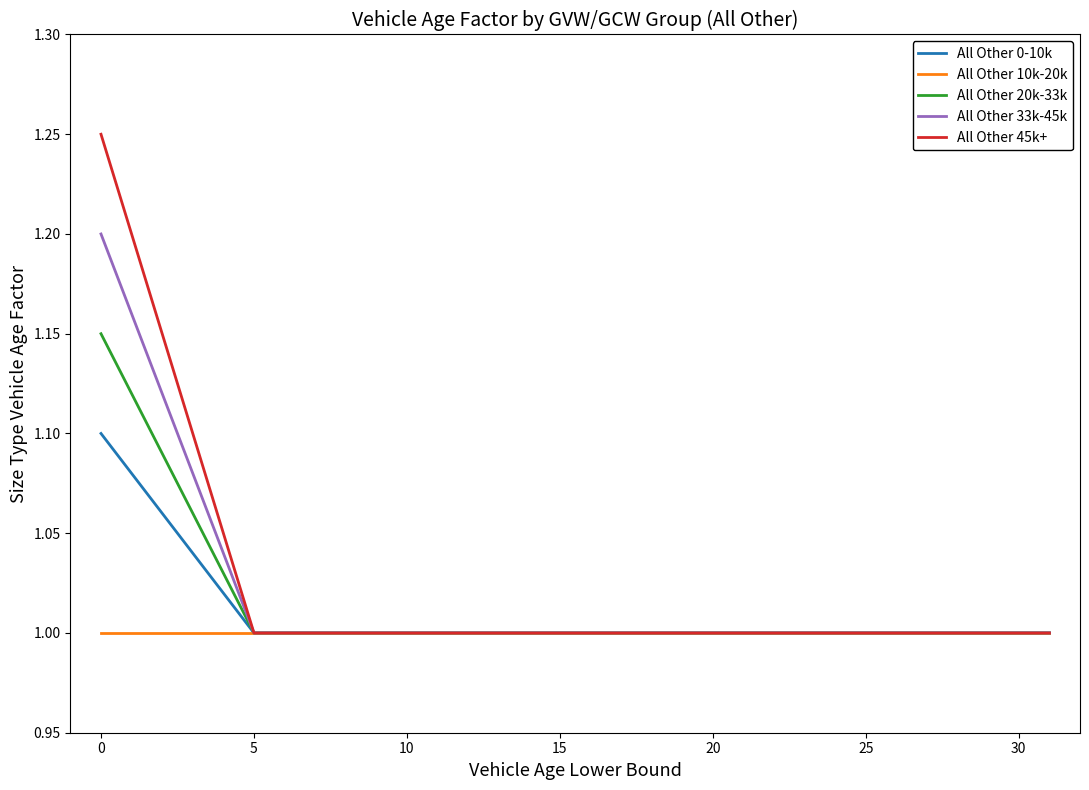

List the series in order of their overall mean, highest first.

All Other 45k+, All Other 33k-45k, All Other 20k-33k, All Other 0-10k, All Other 10k-20k